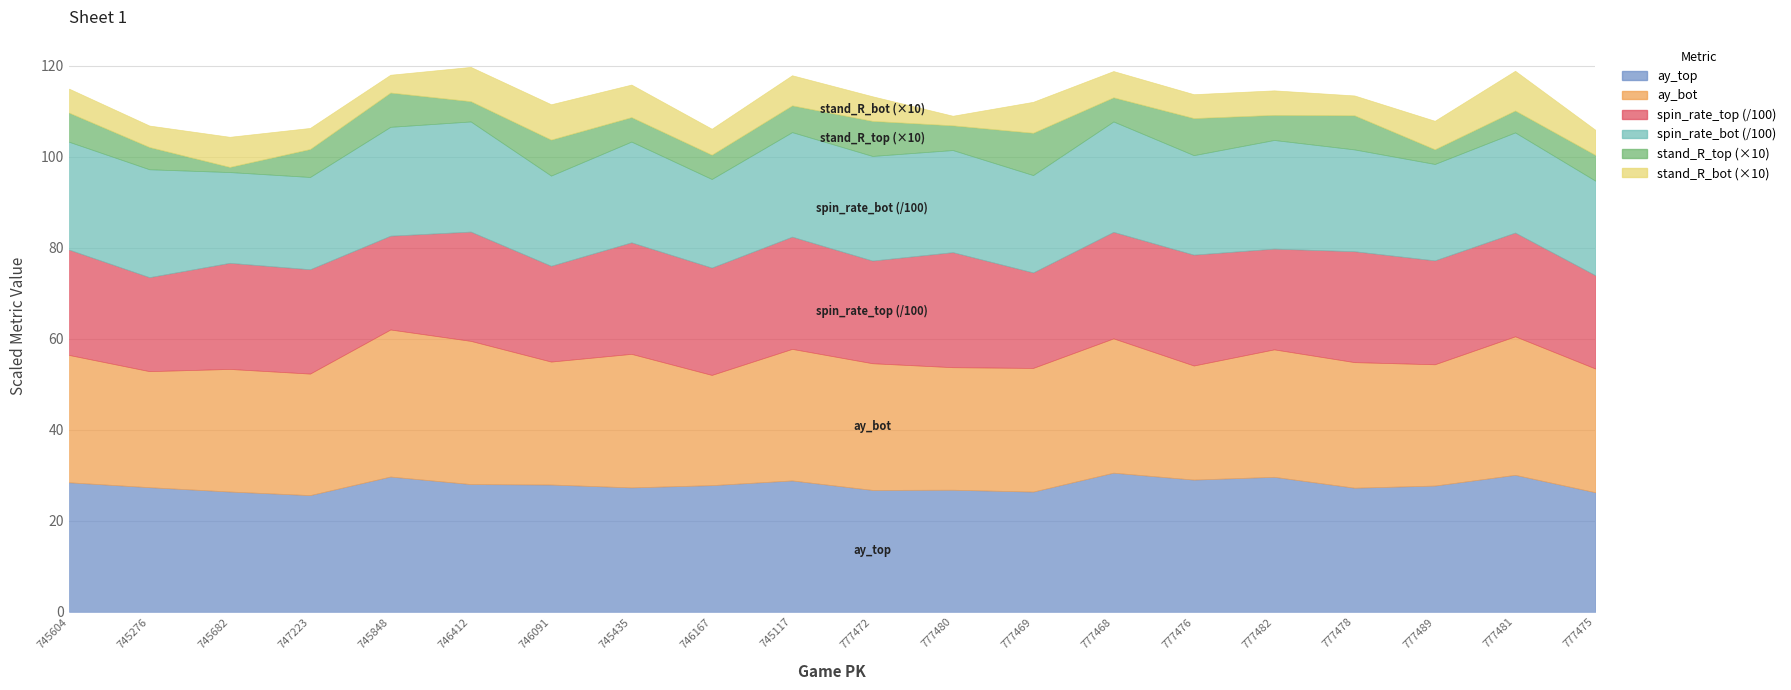

Reading right to left, extract all data points from this chart.

ay_top: 777475=26.3	777481=30.1	777489=27.8	777478=27.3	777482=29.7	777476=29.1	777468=30.6	777469=26.4	777480=26.8	777472=26.8	745117=28.9	746167=27.9	745435=27.4	746091=28.0	746412=28.1	745848=29.7	747223=25.7	745682=26.4	745276=27.4	745604=28.5
ay_bot: 777475=27.2	777481=30.5	777489=26.7	777478=27.6	777482=28.0	777476=25.1	777468=29.5	777469=27.2	777480=26.9	777472=27.9	745117=28.9	746167=24.2	745435=29.4	746091=27.0	746412=31.5	745848=32.3	747223=26.7	745682=26.9	745276=25.5	745604=28.0
release_spin_rate_top: 777475=2050.9	777481=2280.9	777489=2284.2	777478=2438.0	777482=2214.5	777476=2436.9	777468=2341.5	777469=2099.4	777480=2529.0	777472=2257.0	745117=2467.1	746167=2359.4	745435=2451.8	746091=2105.6	746412=2402.3	745848=2062.0	747223=2293.7	745682=2332.5	745276=2066.1	745604=2316.0
release_spin_rate_bot: 777475=2078.0	777481=2201.2	777489=2119.3	777478=2238.1	777482=2388.1	777476=2187.4	777468=2426.7	777469=2140.2	777480=2244.6	777472=2299.4	745117=2297.8	746167=1947.3	745435=2214.5	746091=1982.6	746412=2421.0	745848=2392.9	747223=2028.3	745682=1995.3	745276=2371.9	745604=2370.4
stand_R_top: 777475=0.6	777481=0.5	777489=0.3	777478=0.8	777482=0.6	777476=0.8	777468=0.5	777469=0.9	777480=0.5	777472=0.8	745117=0.6	746167=0.5	745435=0.5	746091=0.8	746412=0.4	745848=0.8	747223=0.6	745682=0.1	745276=0.5	745604=0.6
stand_R_bot: 777475=0.6	777481=0.9	777489=0.6	777478=0.4	777482=0.5	777476=0.5	777468=0.6	777469=0.7	777480=0.2	777472=0.5	745117=0.7	746167=0.6	745435=0.7	746091=0.8	746412=0.8	745848=0.4	747223=0.5	745682=0.7	745276=0.5	745604=0.5